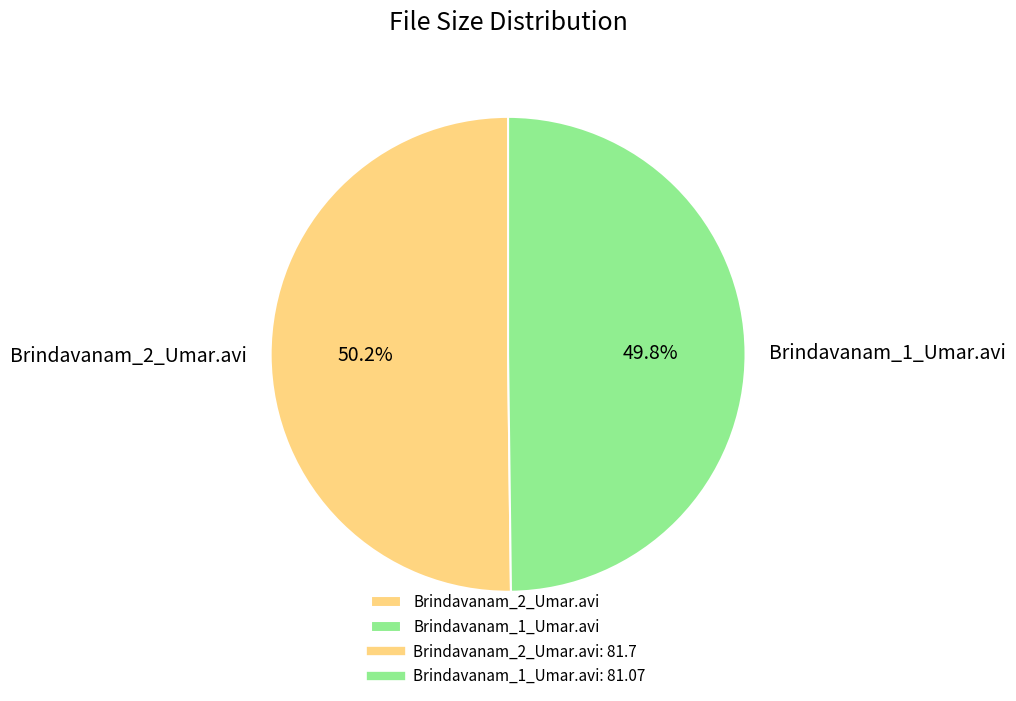

What is the total percentage of Brindavanam_1_Umar.avi and Brindavanam_2_Umar.avi?

100.0%